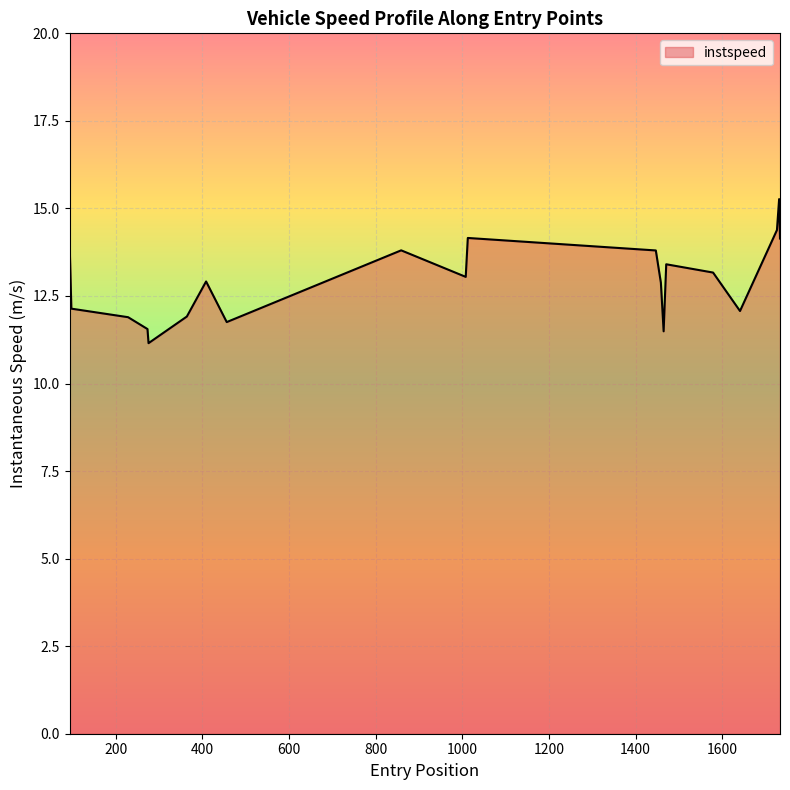

What is the difference between the maximum and minimum values?

4.1